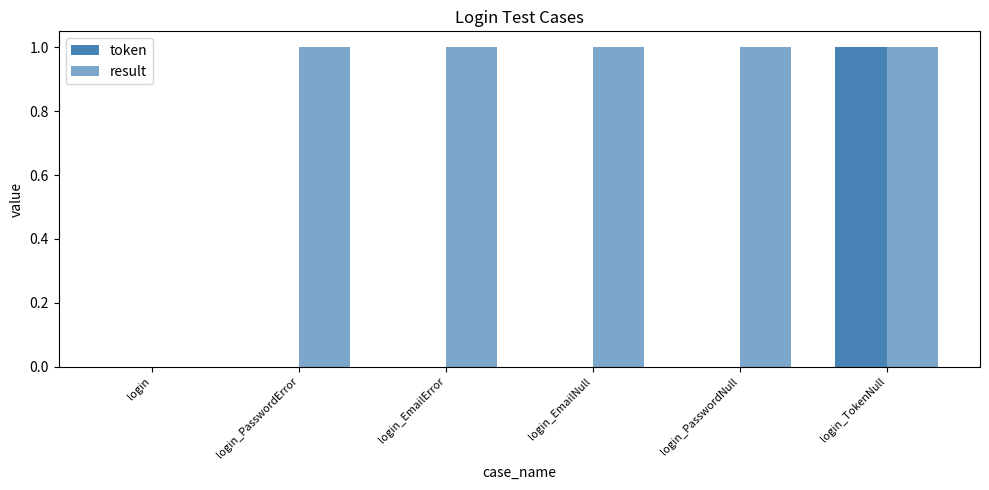

What position from the right is login_PasswordNull?

2